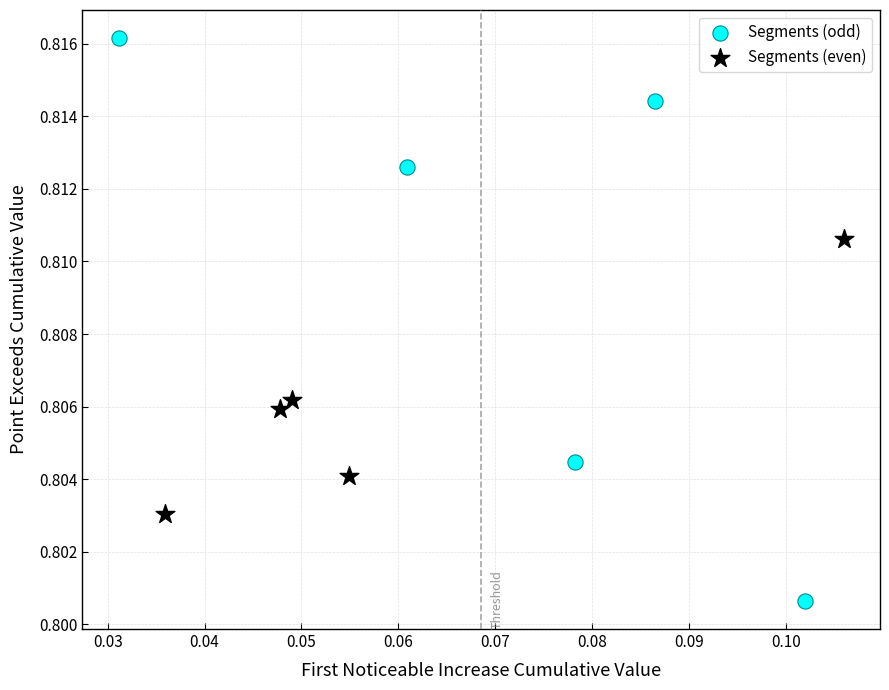

Which series reaches the maximum Y coordinate?

Segments (odd)